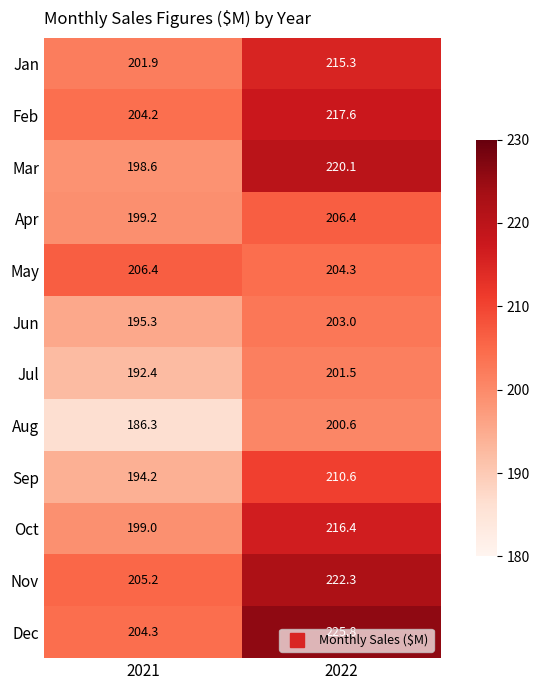

What is the spread (max minus min) of values at 2022?

25.2